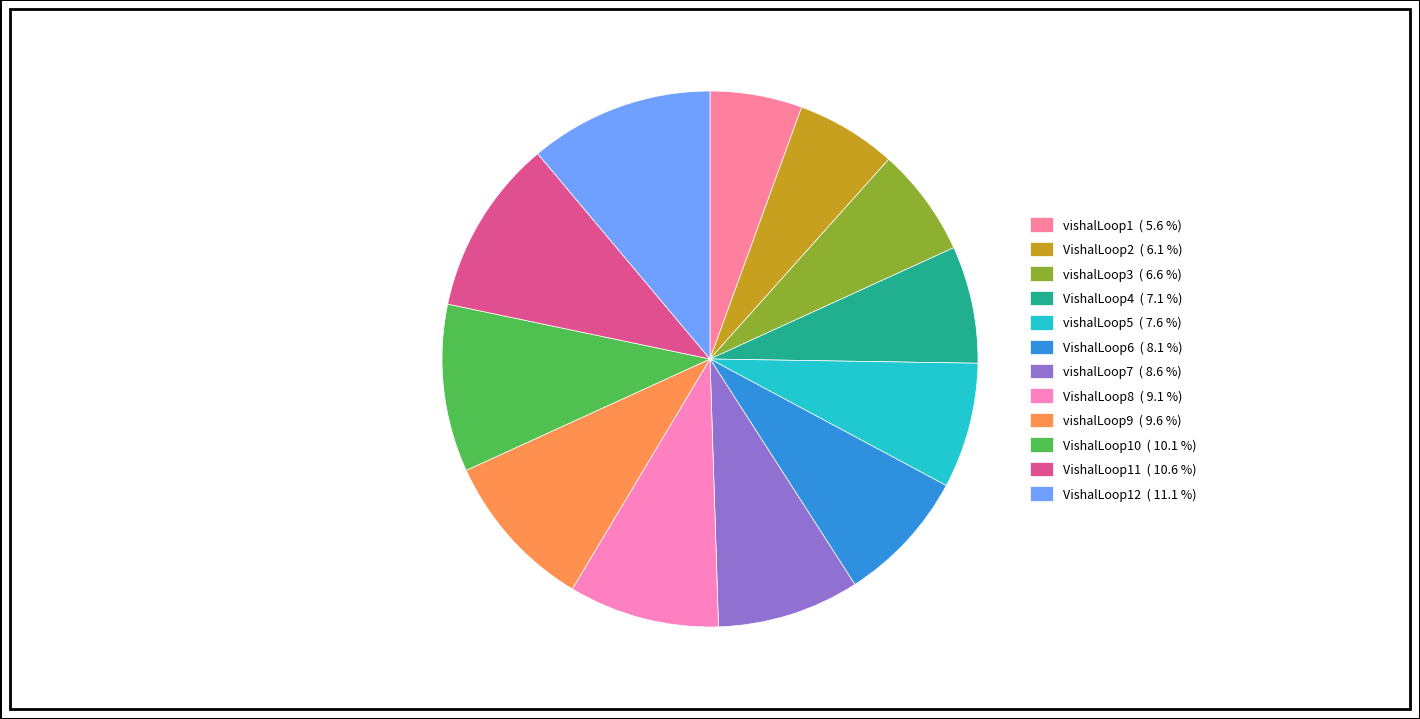

Approximately how many times larger is the value at vishalLoop9 compared to vishalLoop1?

1.7